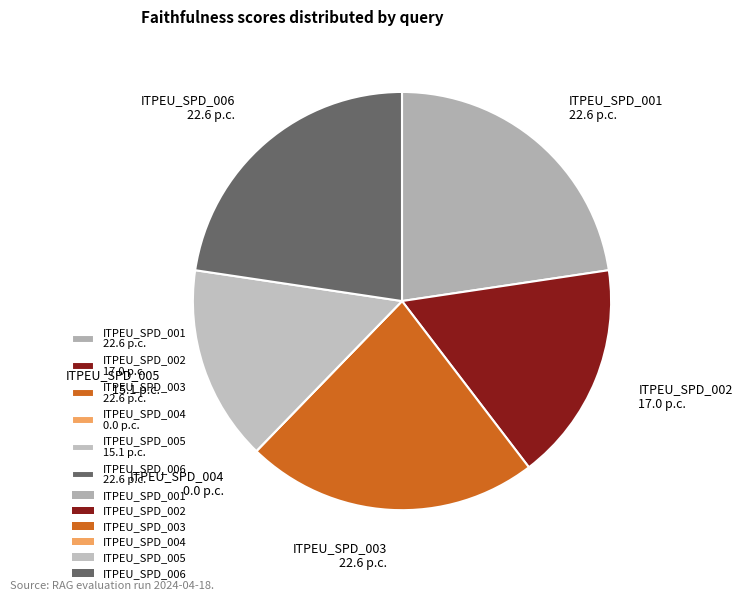

Approximately how many times larger is the value at ITPEU_SPD_005 15.1 p.c. compared to ITPEU_SPD_003 22.6 p.c.?

0.7